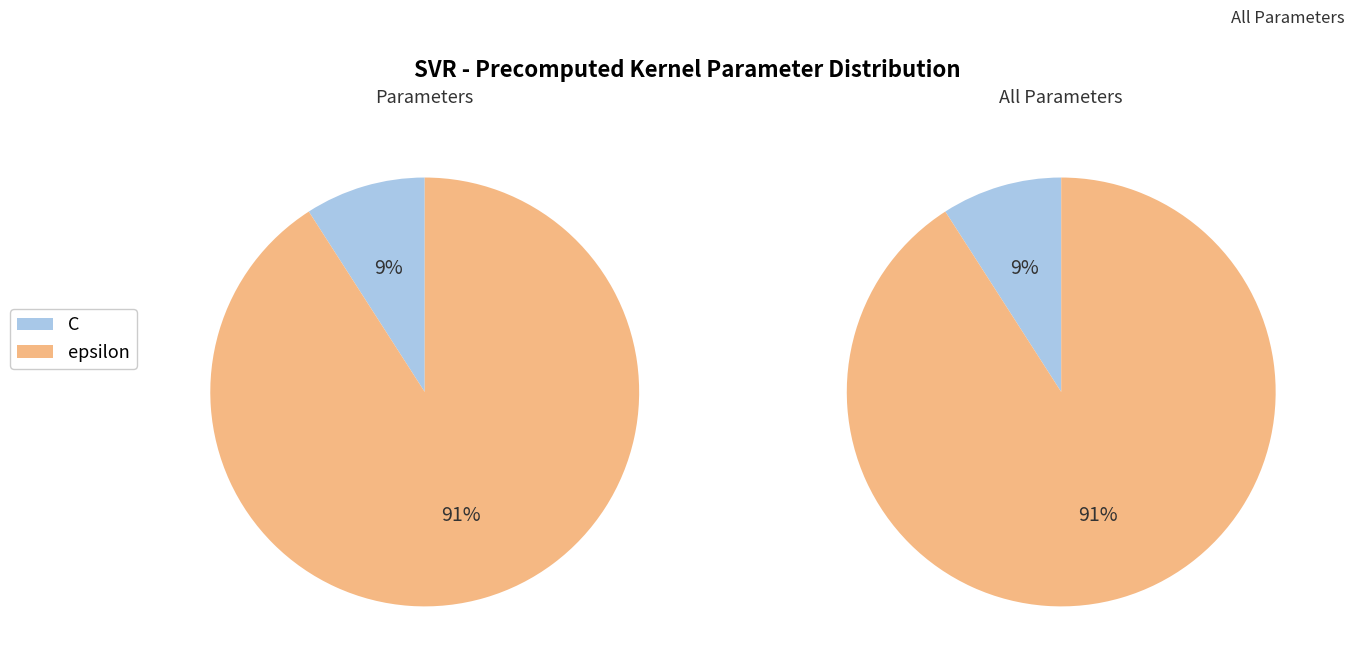

Which has a higher value, epsilon or C?

epsilon